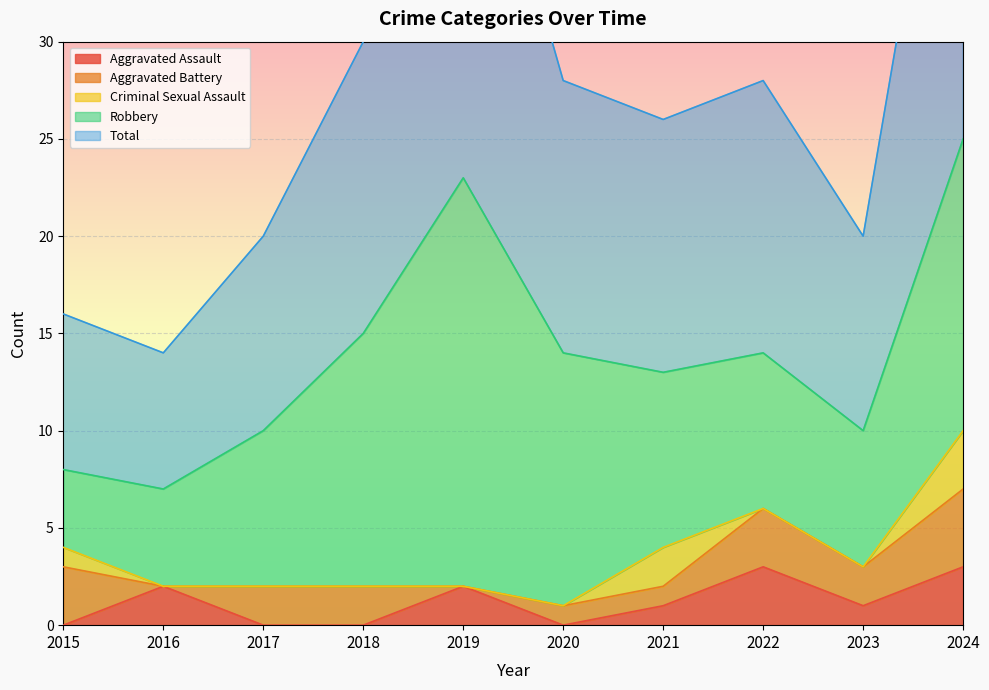

Does the chart display data point markers on the line(s)?

No